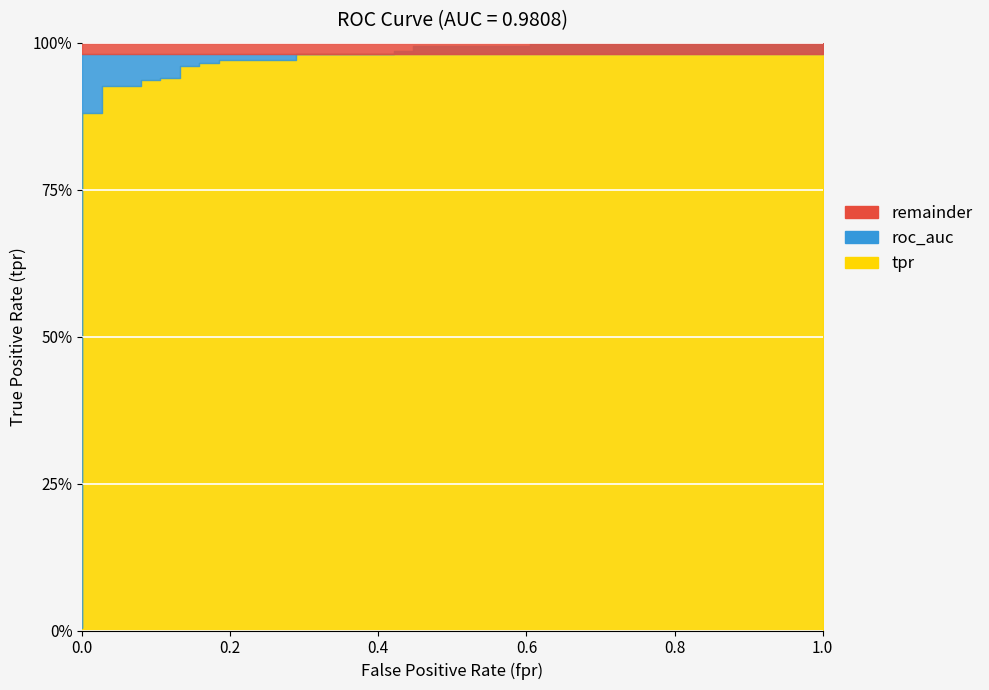

True or false: roc_auc and tpr cross at least once.

True